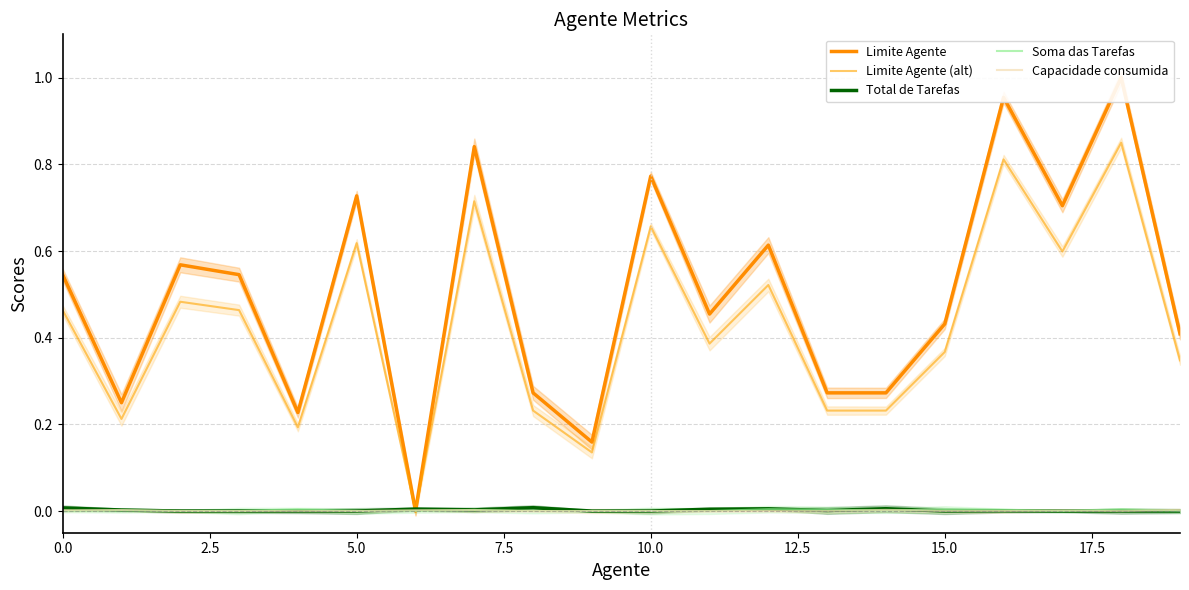

The Soma das Tarefas series shows 0.0 at 9. True or false?

True